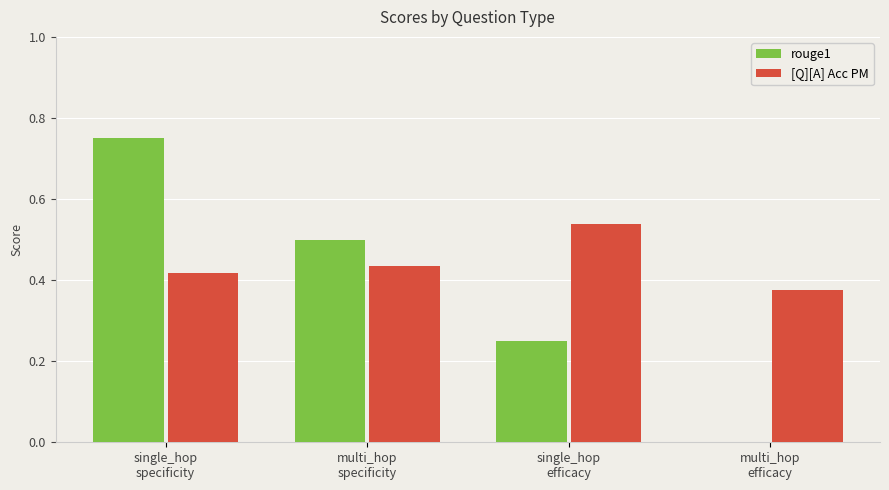

Where is rouge1 nearest to the value 0?

multi_hop
efficacy